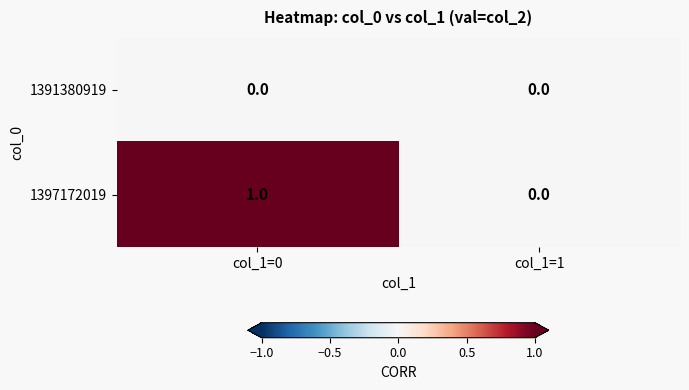

True or false: 1397172019 has a value of -1 at col_1=1.

False